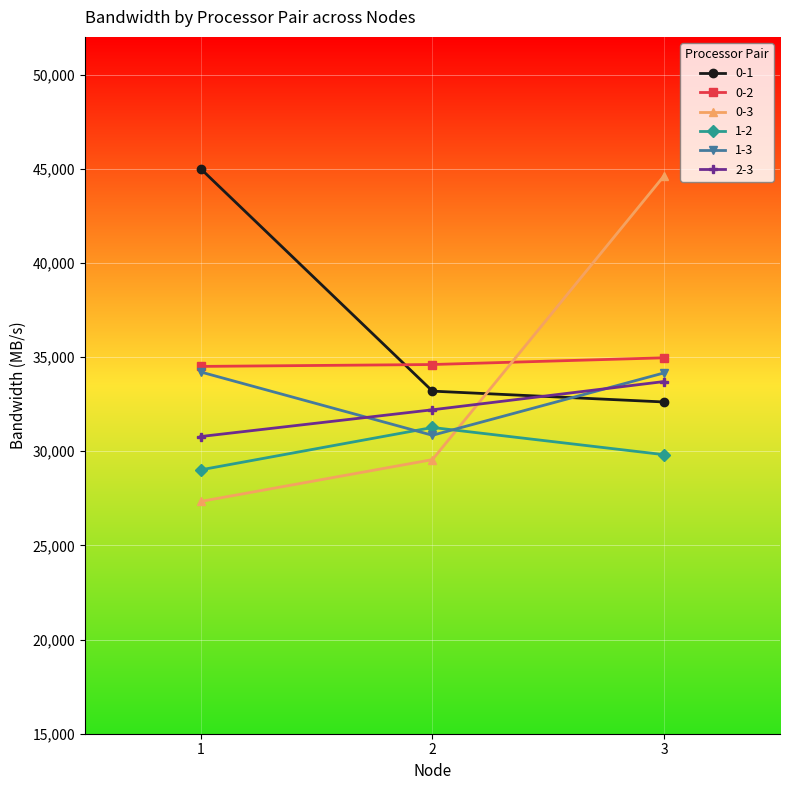

The value of 0-3 at 3 is 68266.6. True or false?

False